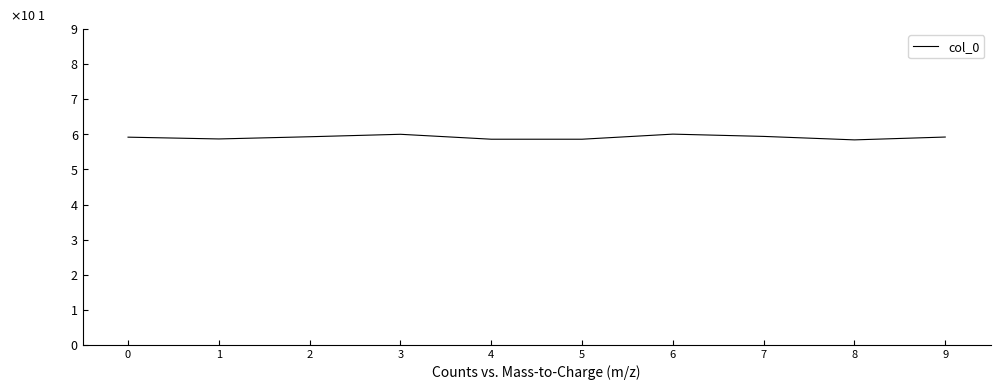

The chart shows a value of 5.9 at 2. True or false?

True